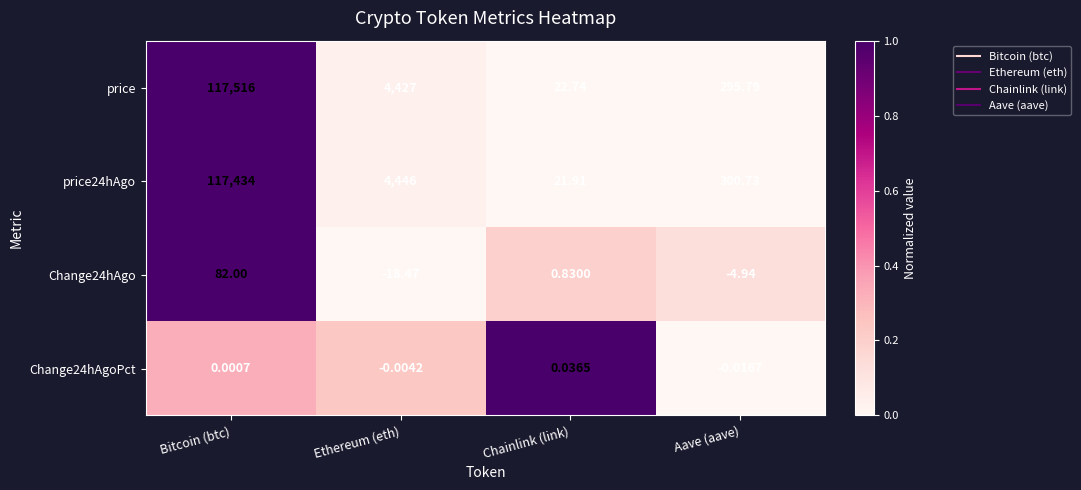

Which series changed the most between Bitcoin (btc) and Chainlink (link)?

price